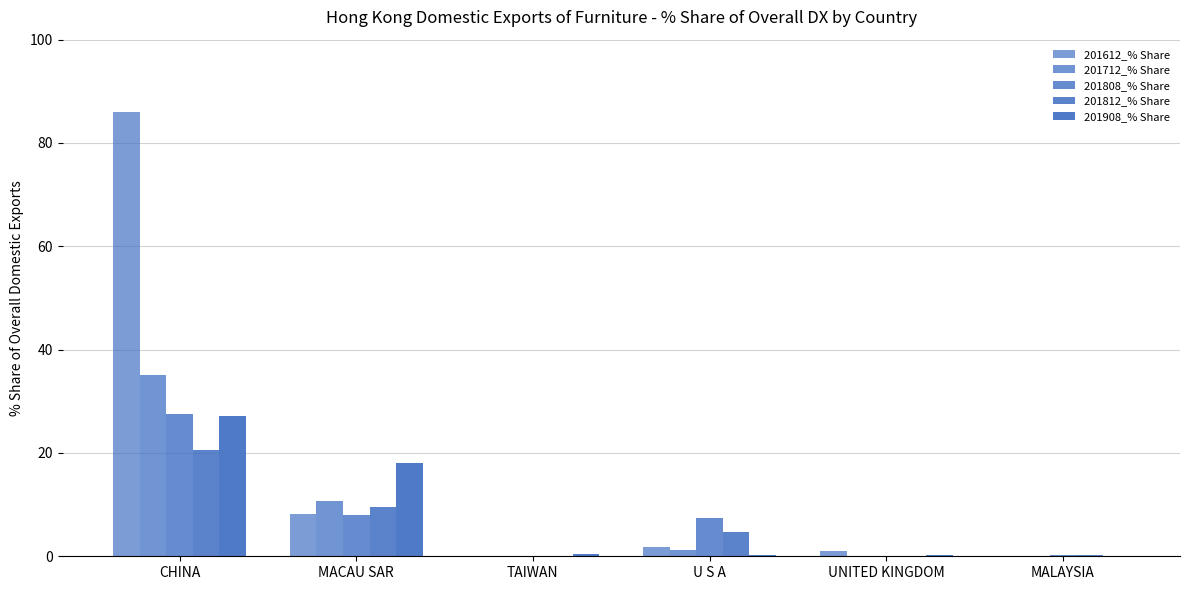

Are the bars horizontal?

No